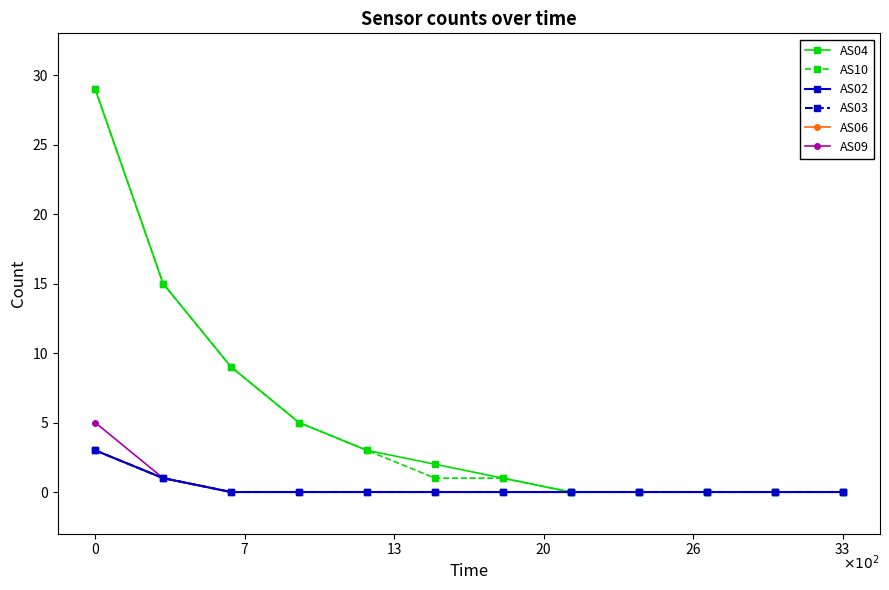

What is the maximum value for AS09?

5